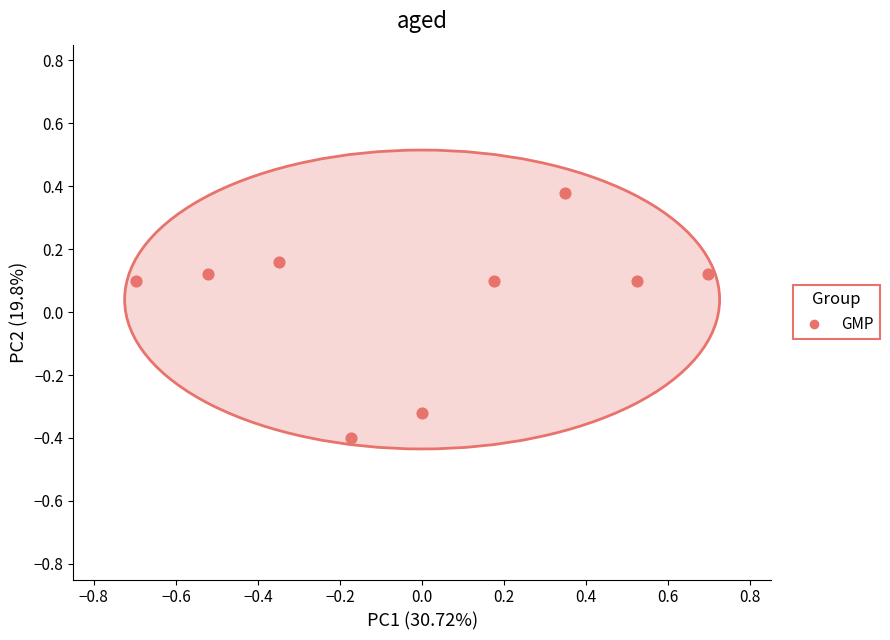

What is the range of Y values (max minus min)?

0.8